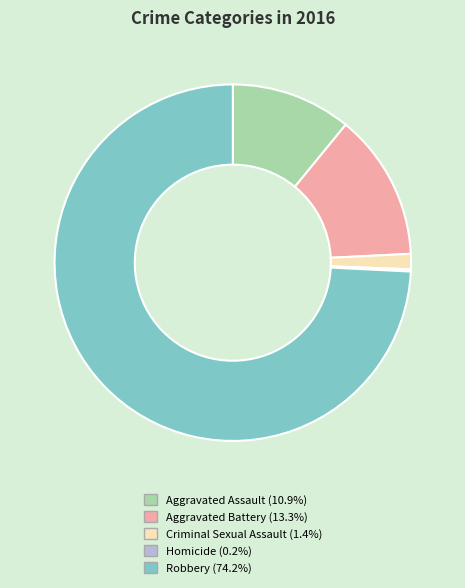

What is the largest slice in the pie chart?

Robbery